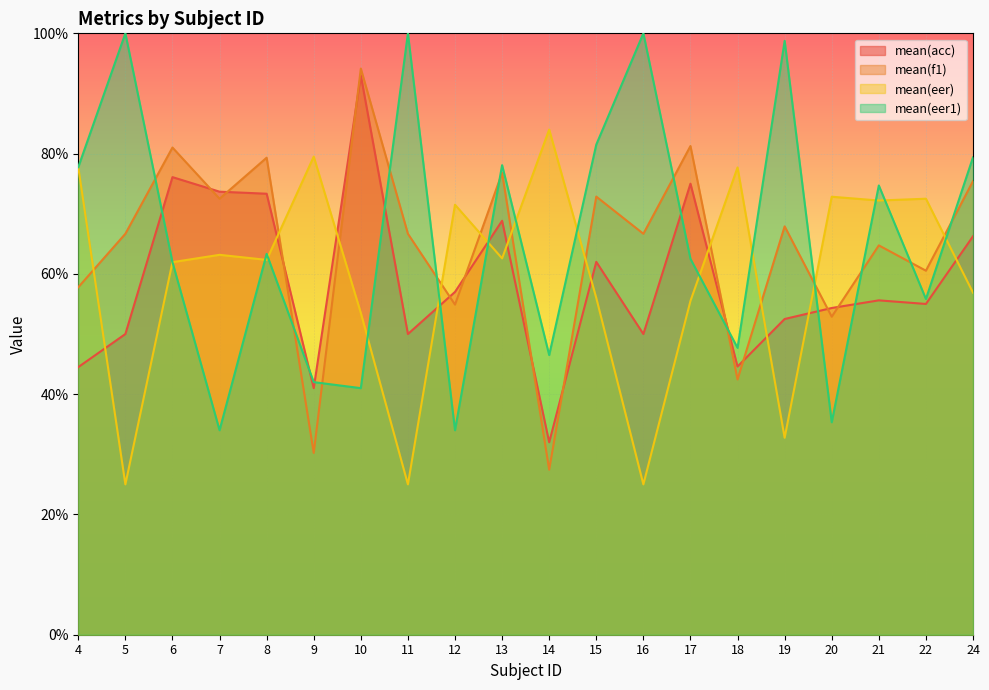

How many lines are shown in the chart?

4